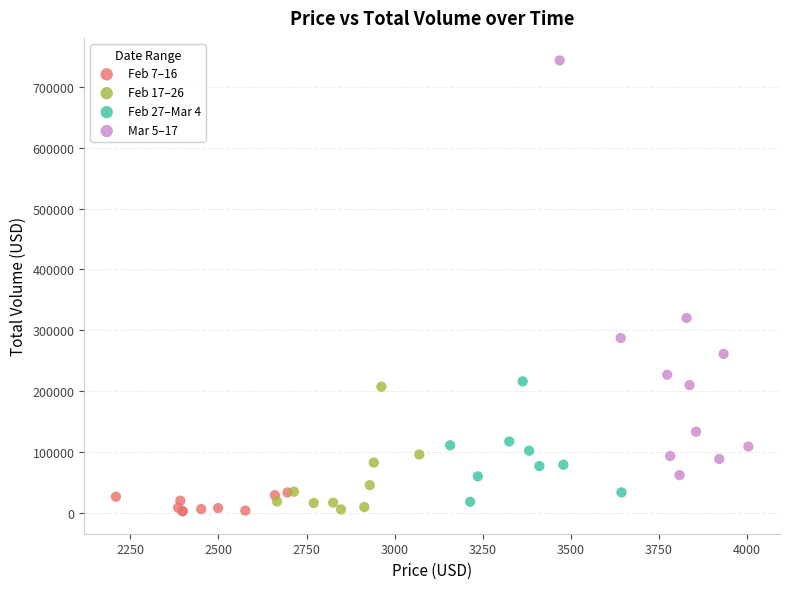

What are all the series names shown in the legend?

Feb 7–16, Feb 17–26, Feb 27–Mar 4, Mar 5–17